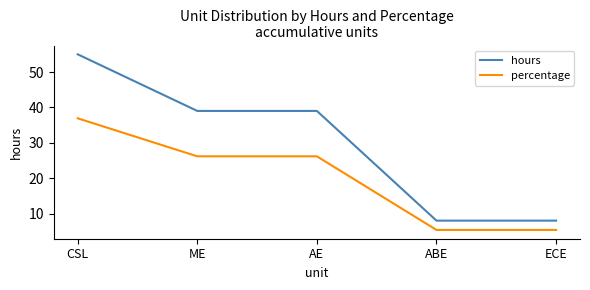

How many distinct data groups are displayed?

2